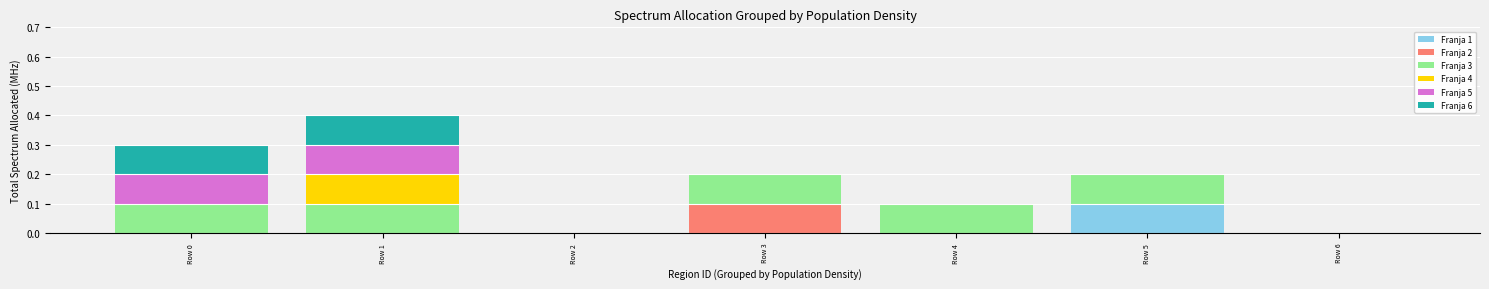

At which label does Franja 1 reach its peak?

Row 5